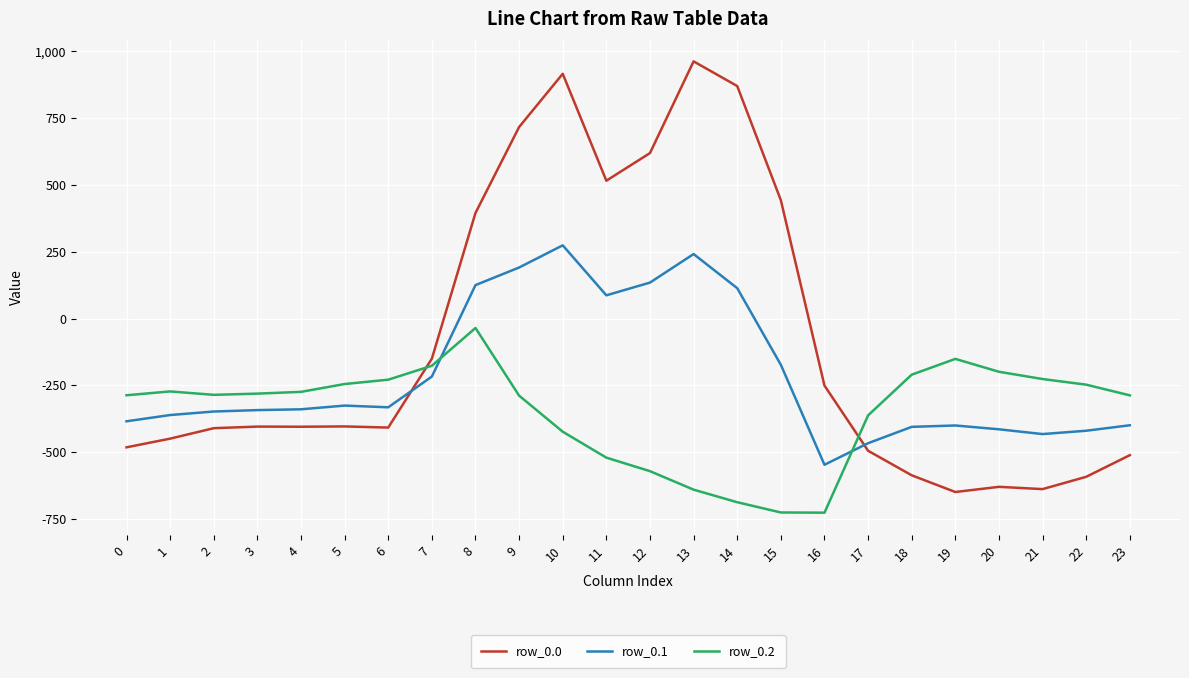

What is the difference between the second highest and second lowest values in the row_0.2 series?

574.9